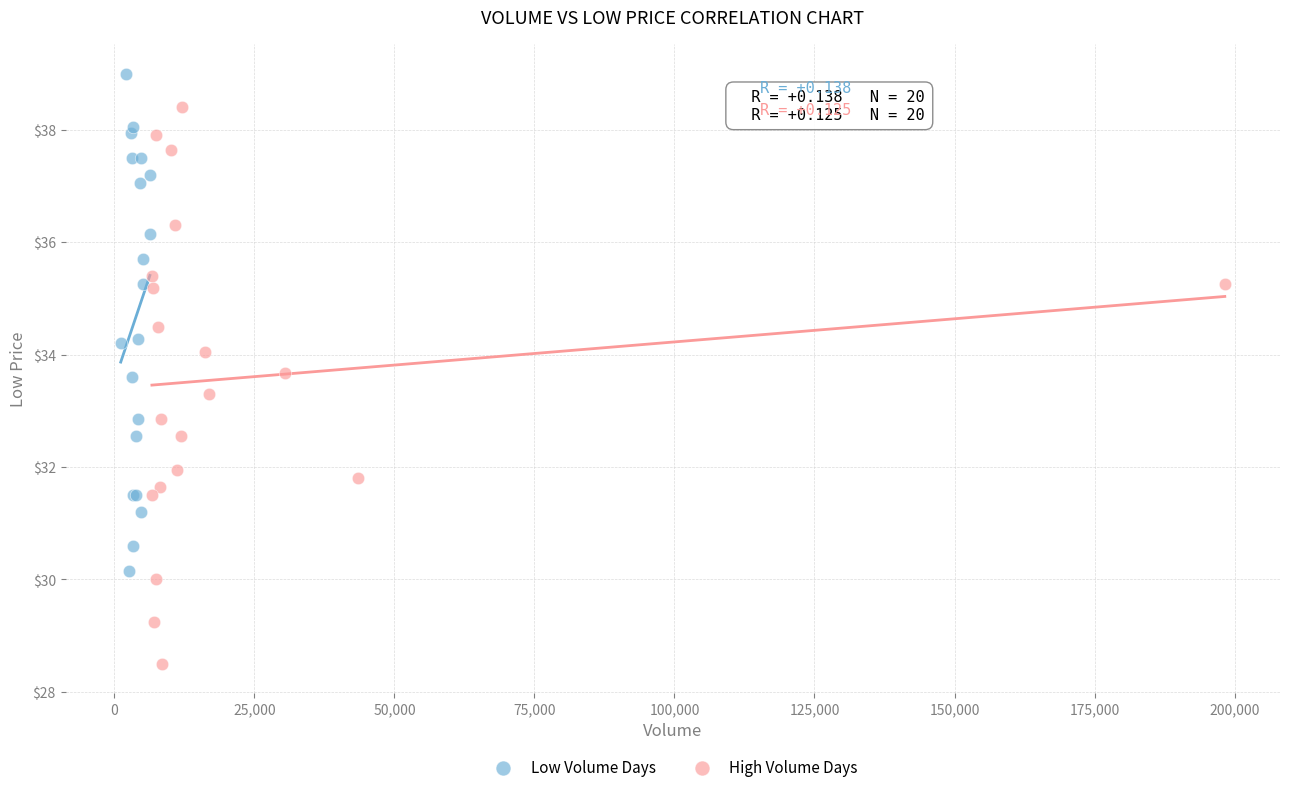

What are all the series names shown in the legend?

Low Volume Days, High Volume Days